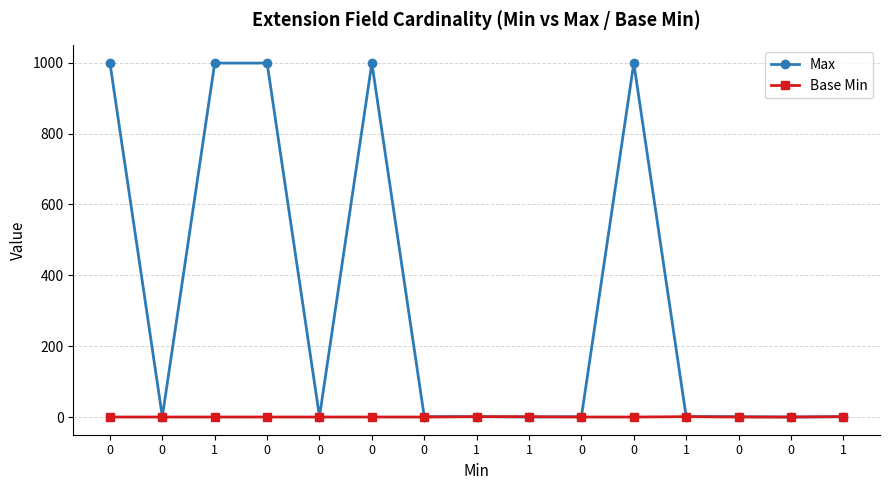

What is the average value of the Max series?

334